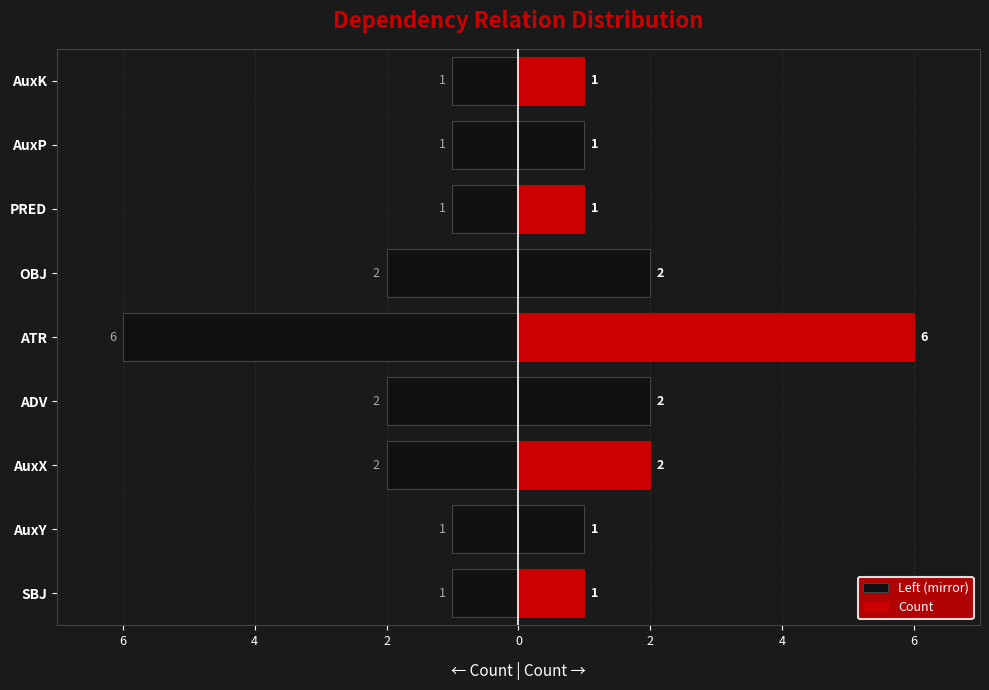

How many Count values are between 1 and 2?

8